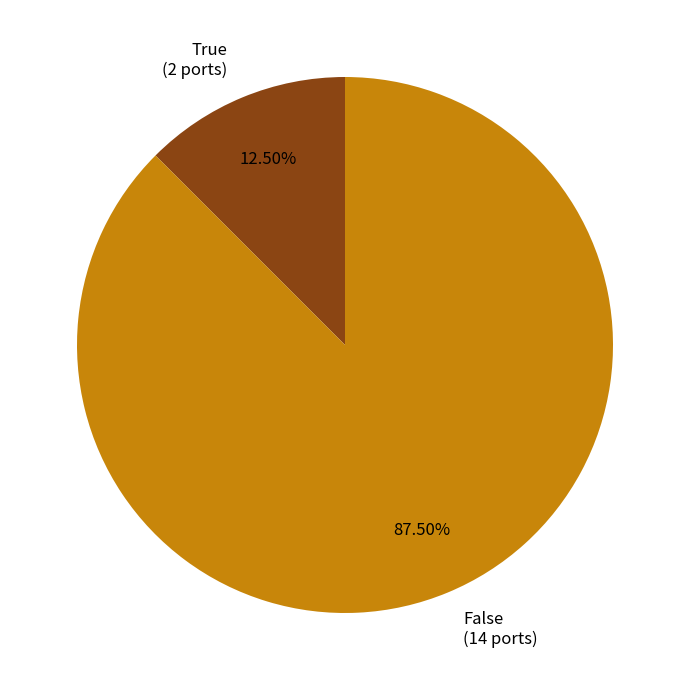

Is it true that True is 5% of the pie?

False